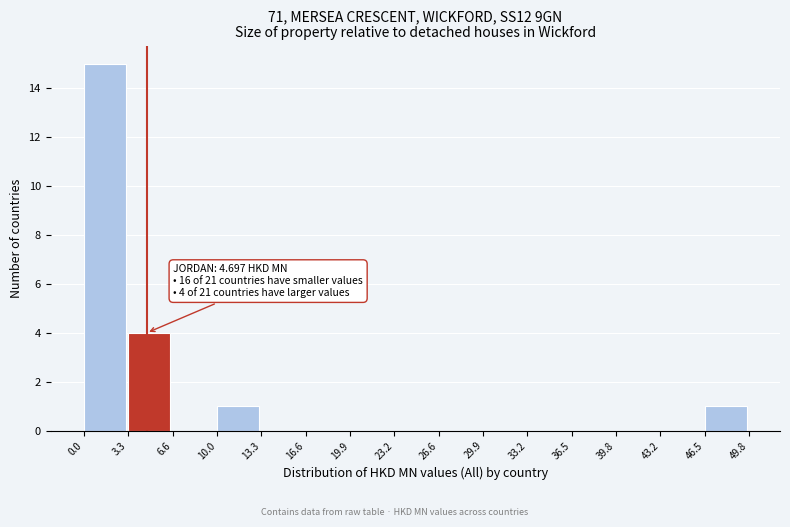

Which range on the x-axis has the tallest bar?

0.0 to 3.3